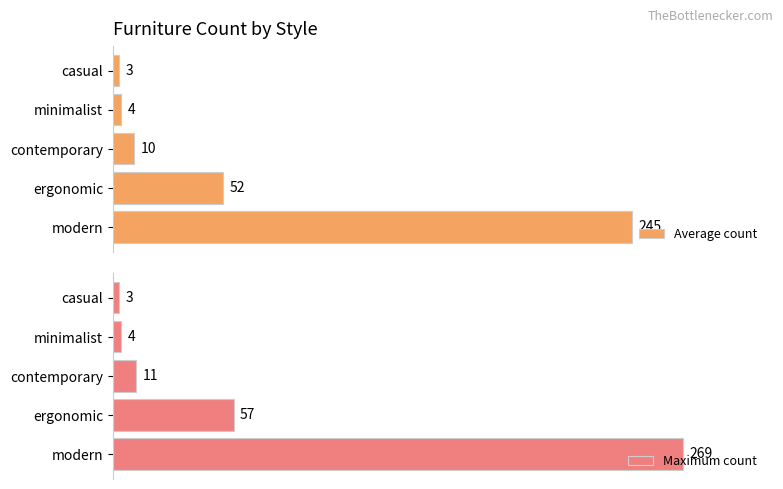

What is the minimum value for Average count?

3